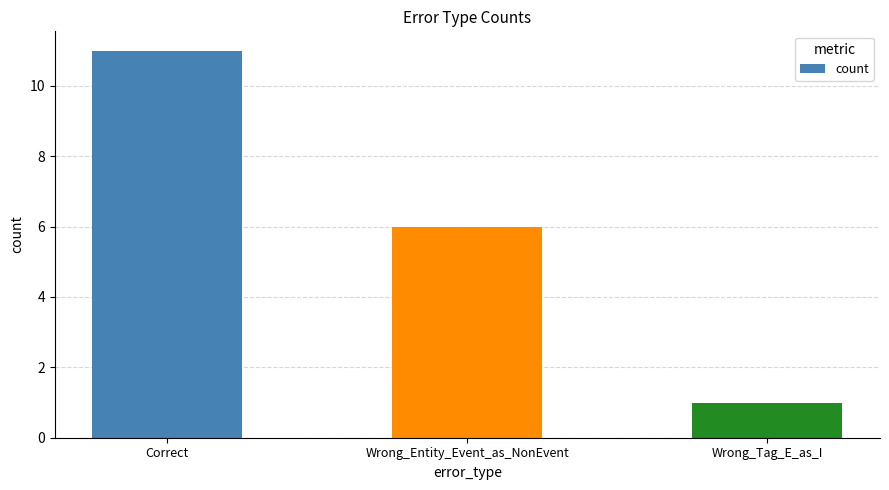

Reading left to right, transcribe all the data shown in this chart.

Correct=11	Wrong_Entity_Event_as_NonEvent=6	Wrong_Tag_E_as_I=1